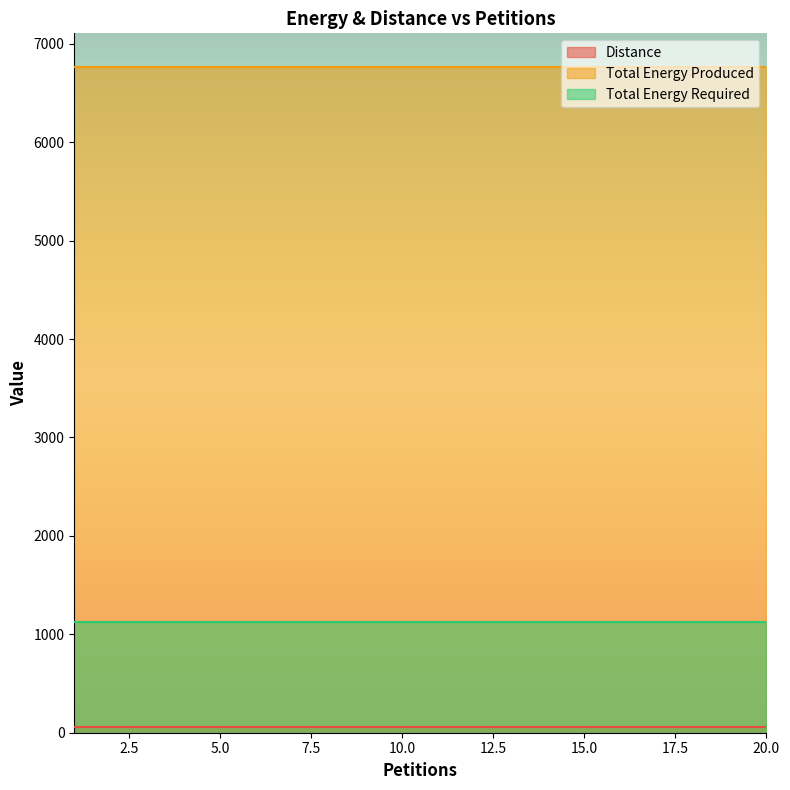

True or false: Distance and Total Energy Produced intersect in this chart.

False